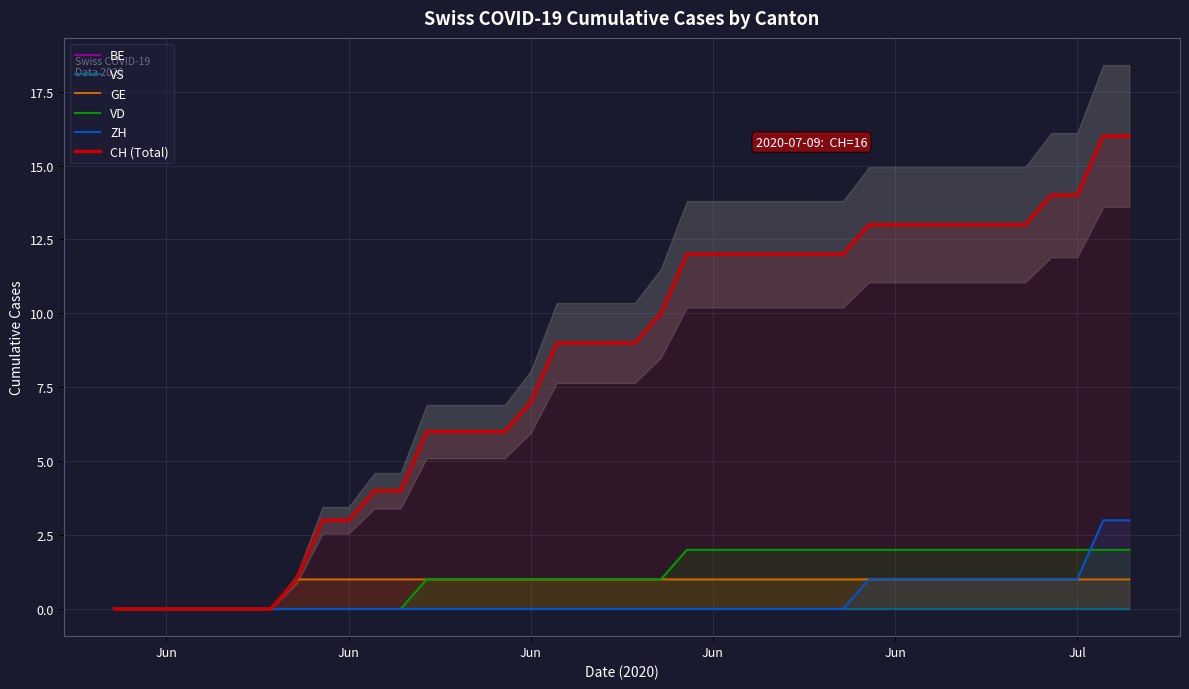

How many ZH values are between 0 and 1?

38